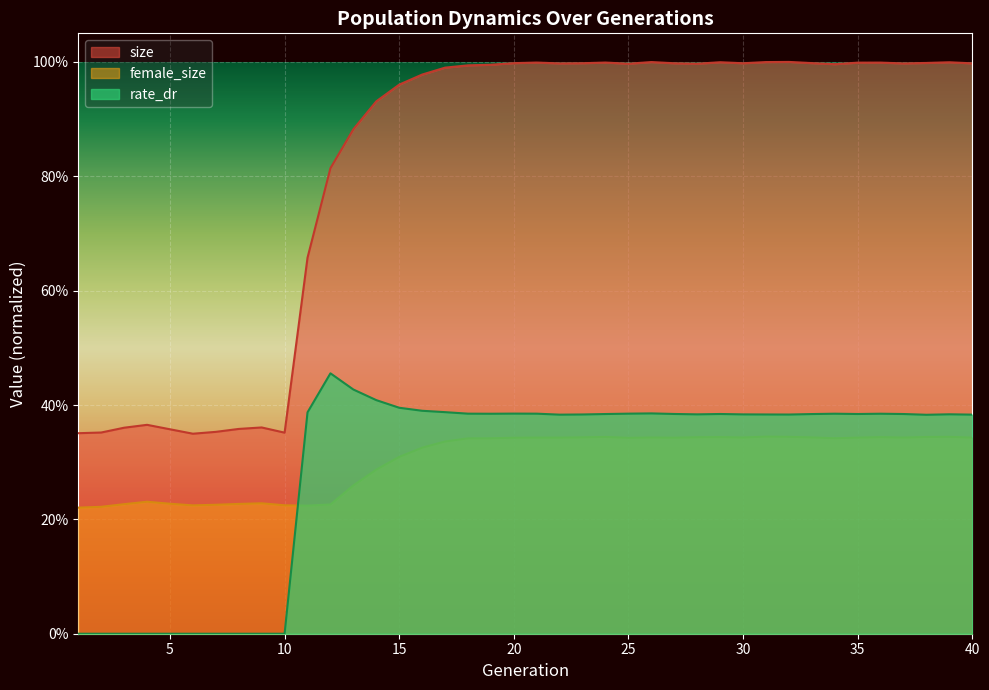

At 10, list the series in order from smallest to largest.

rate_dr, female_size, size